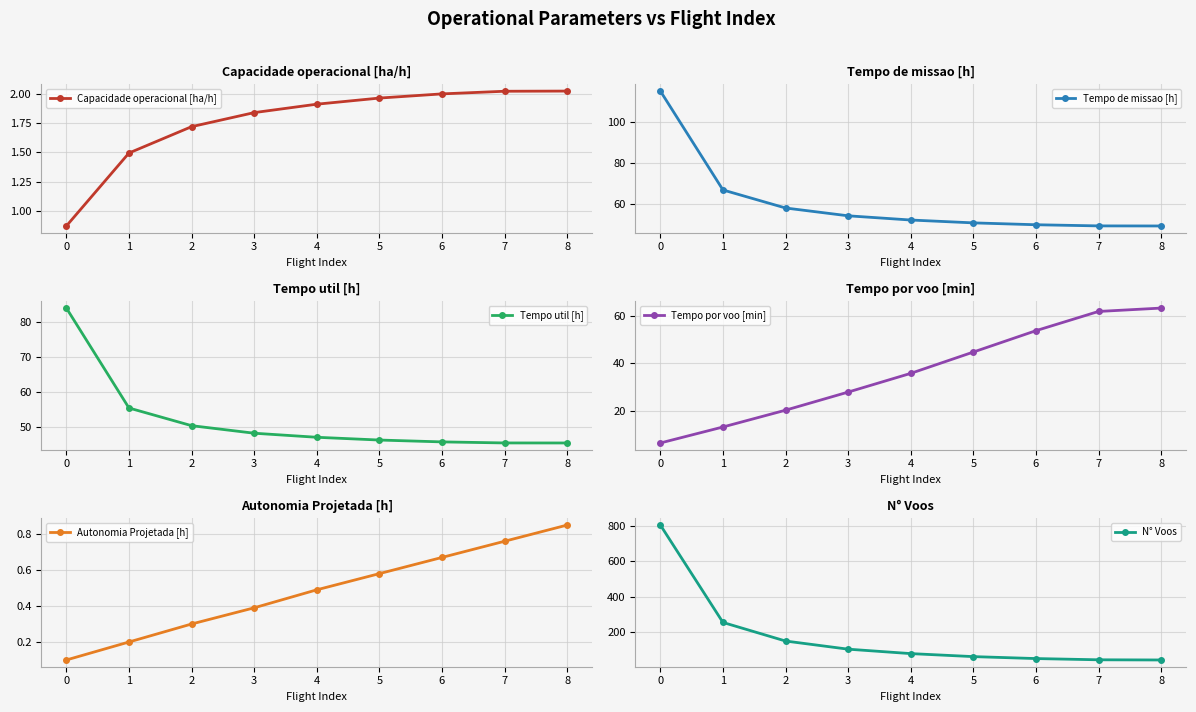

What is the average value of the Tempo por voo [min] series?

36.3